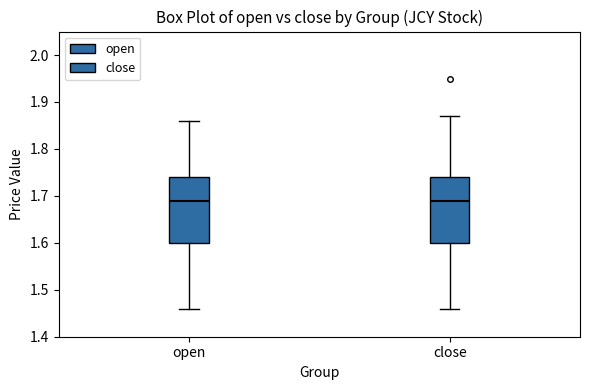

Reading left to right, transcribe this box plot: for each box, give where its median line is, the range the box spans, and where its two whiskers end, as read against the y-axis. The values are not printed on the chart, so give them approximately, as read against the axis.

open: median 1.69, box 1.60 to 1.74, whiskers 1.46 to 1.86
close: median 1.69, box 1.60 to 1.74, whiskers 1.46 to 1.87